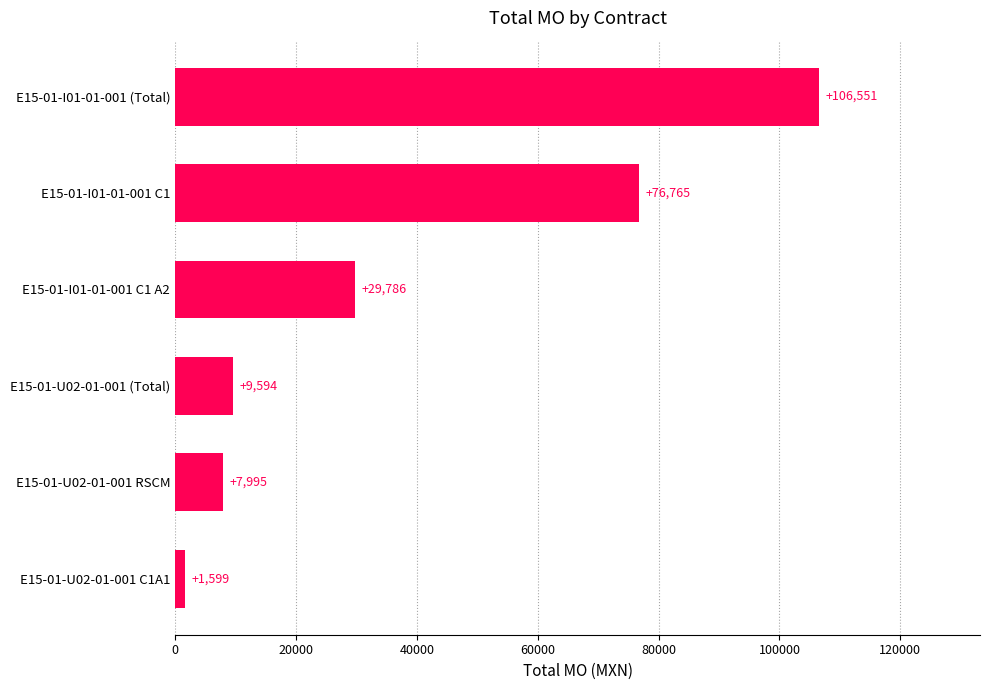

List the labels in order of value, smallest first.

E15-01-U02-01-001 C1A1, E15-01-U02-01-001 RSCM, E15-01-U02-01-001 (Total), E15-01-I01-01-001 C1 A2, E15-01-I01-01-001 C1, E15-01-I01-01-001 (Total)